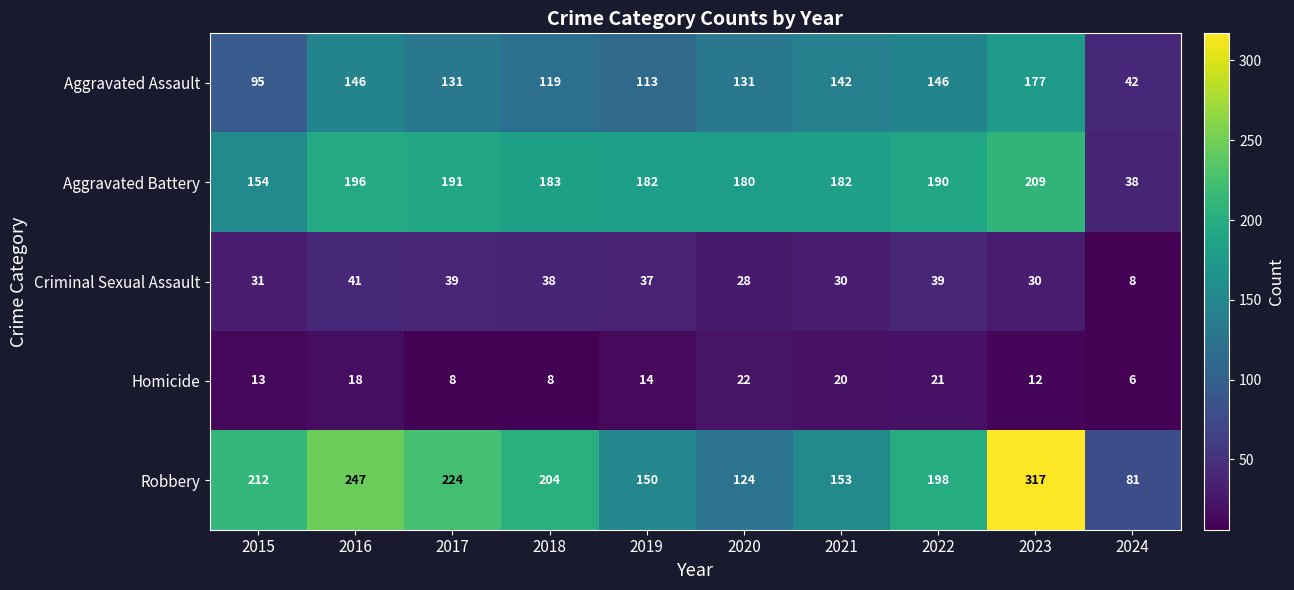

Count the number of categories in the chart.

10